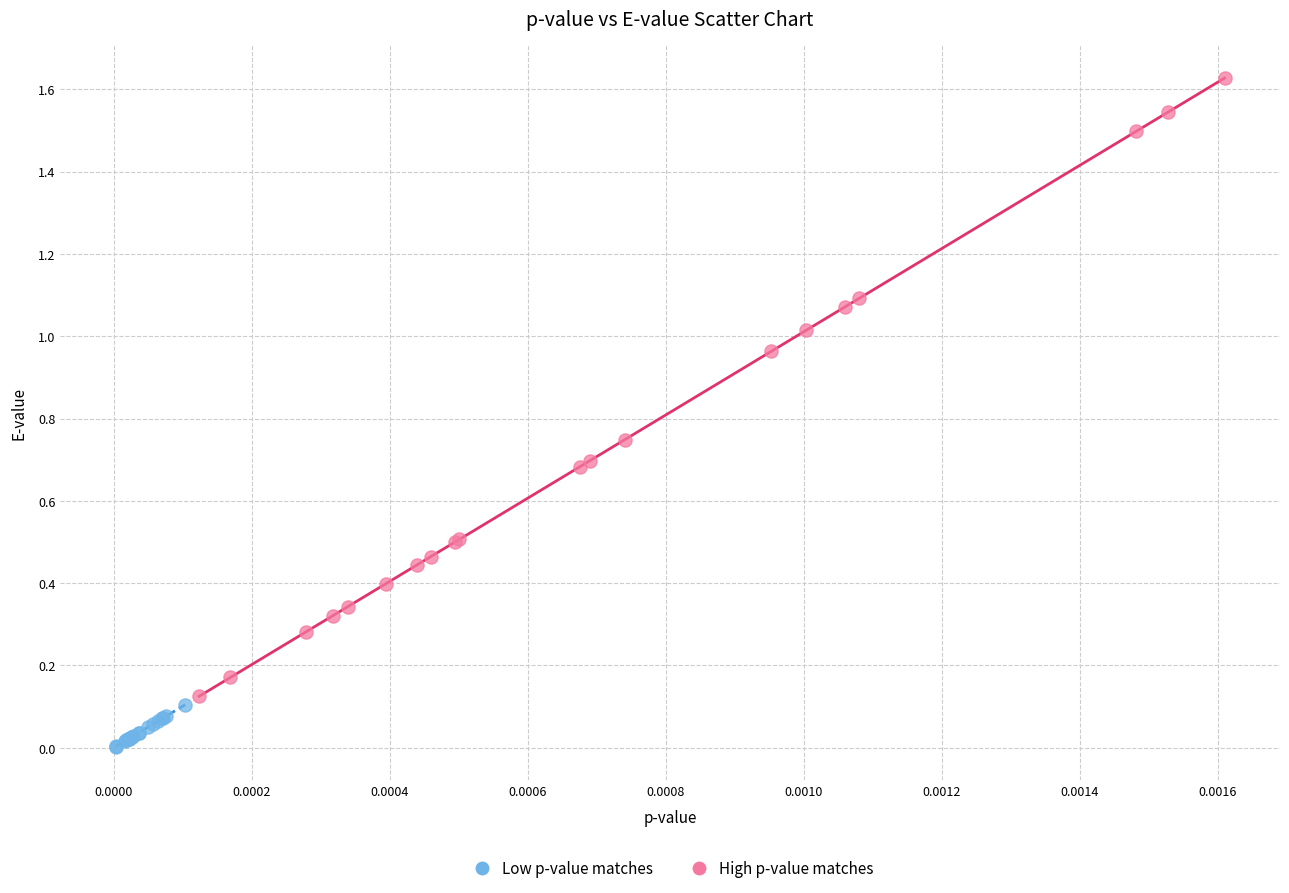

Which series reaches the minimum Y coordinate?

Low p-value matches